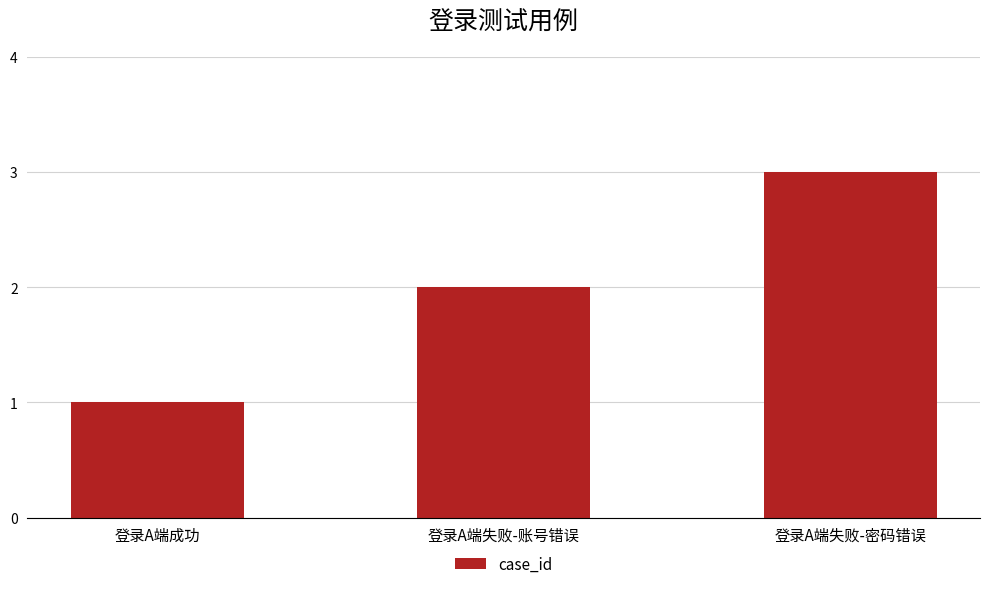

What position from the right is 登录A端失败-账号错误?

2